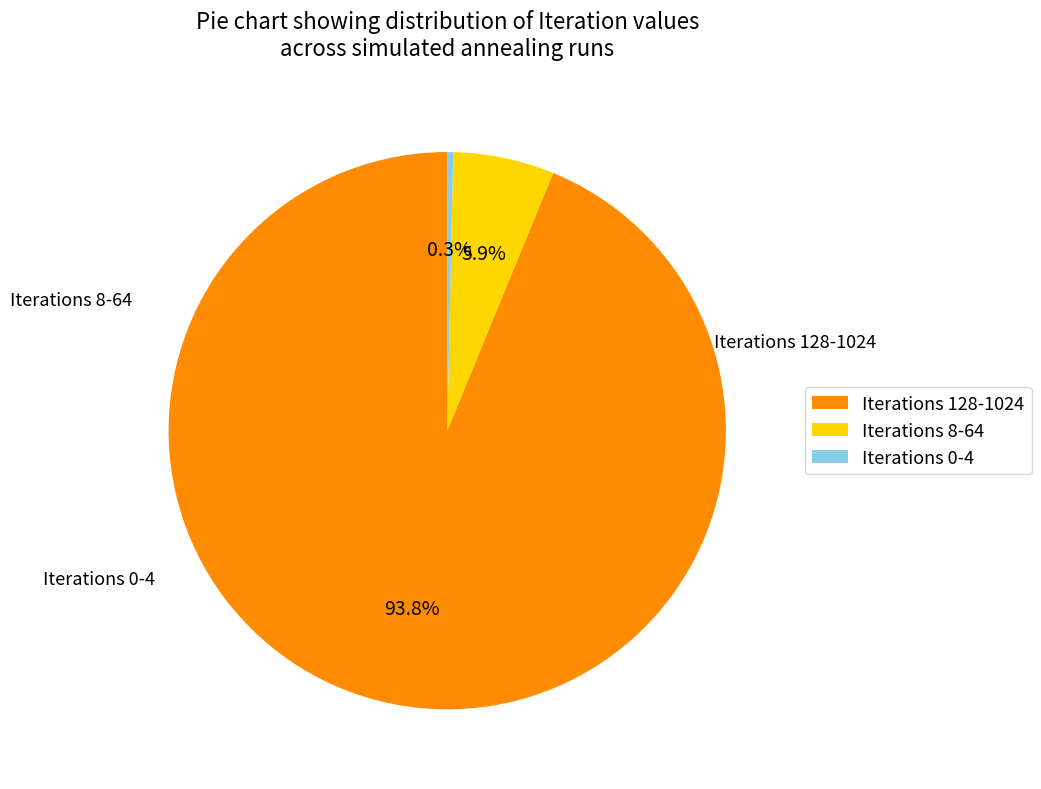

What percentage do Iterations 8-64 and Iterations 0-4 together represent?

6.2%